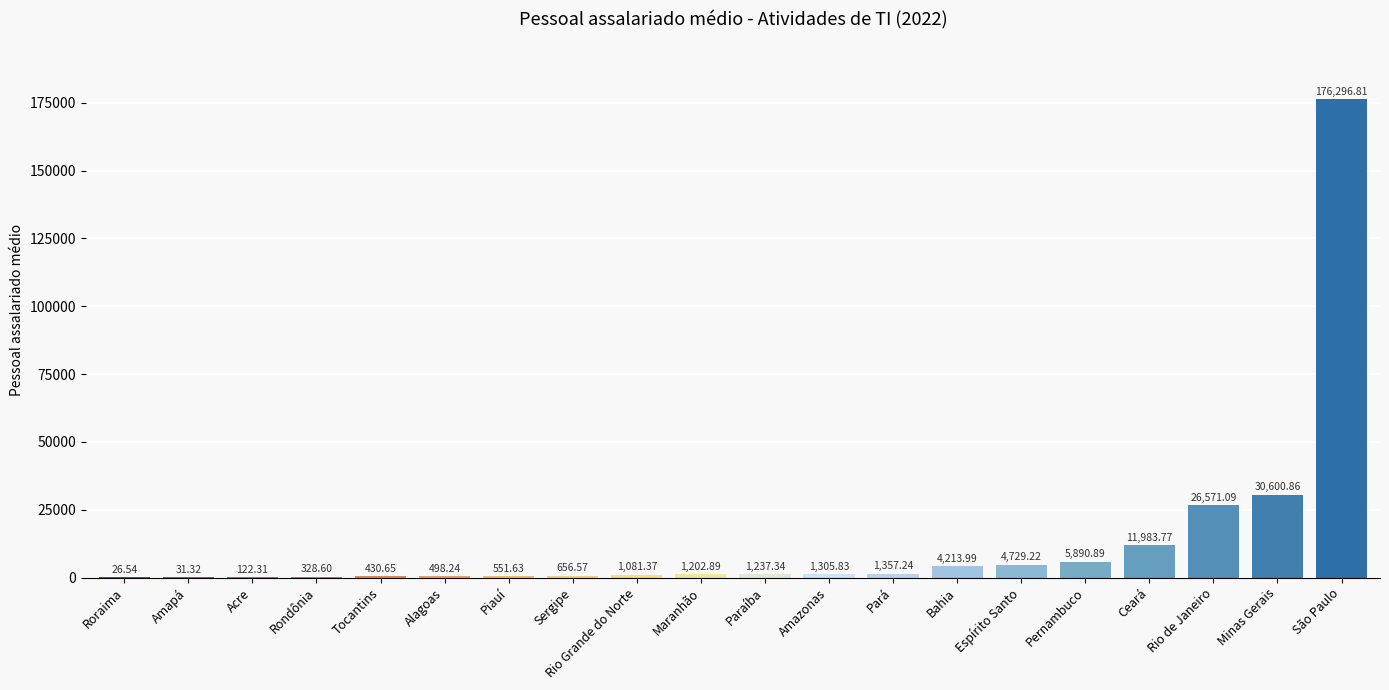

What is the ratio of the value at Piauí to the value at Tocantins?

1.3